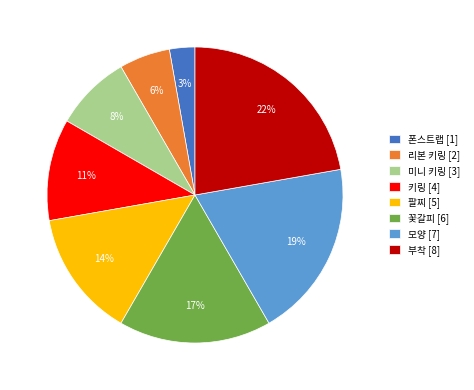

Is the sum of 폰스트랩 and 팔찌 greater than half?

No